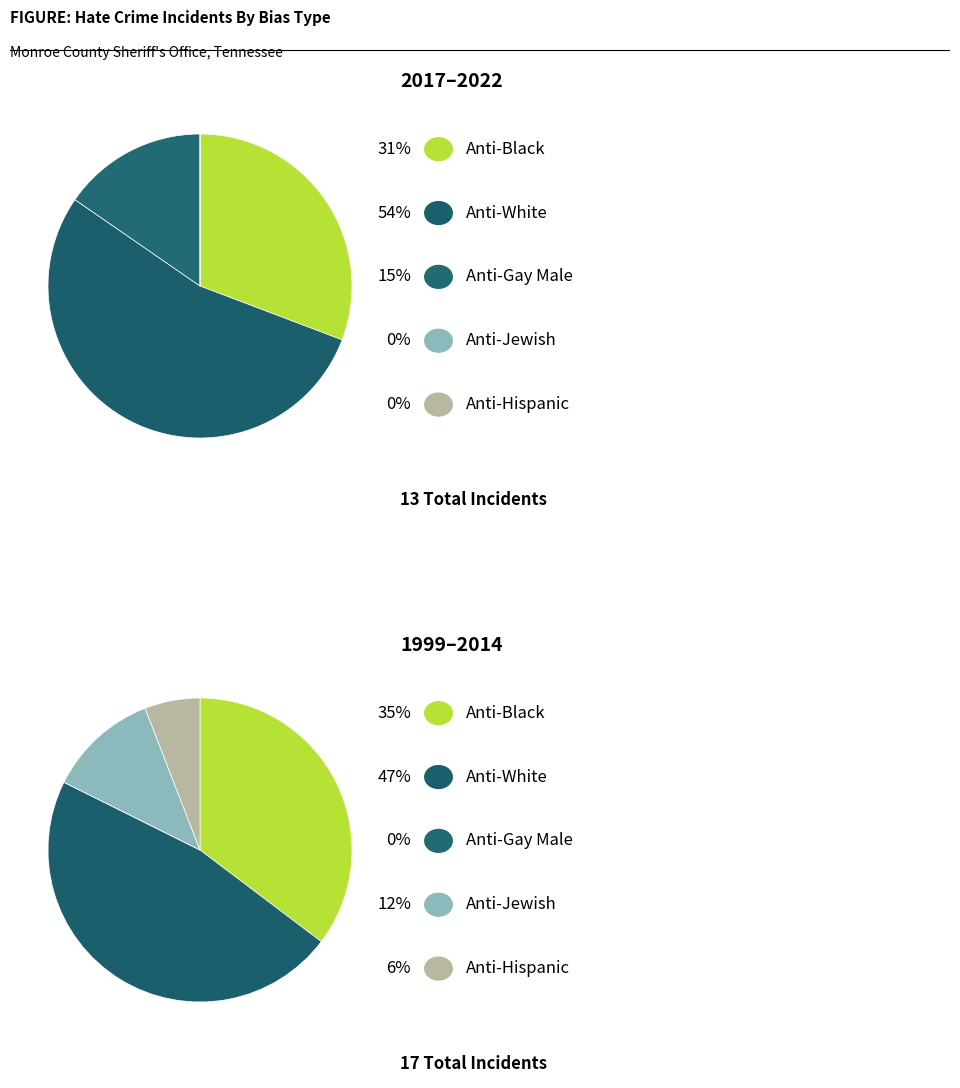

How many segments does this pie chart have?

10